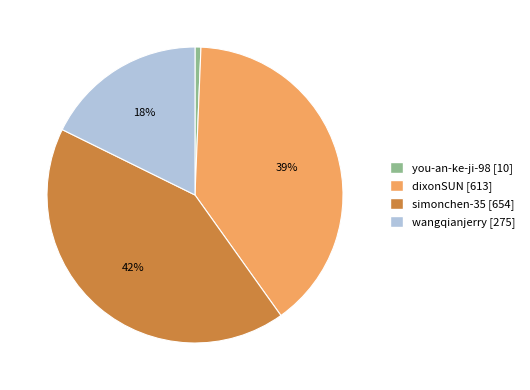

What percentage is the you-an-ke-ji-98 slice, to the nearest percent?

1%